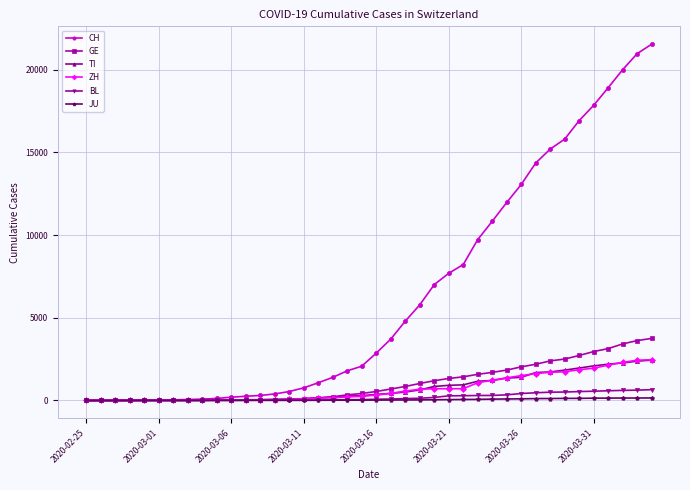

Which series has the widest spread of values?

CH